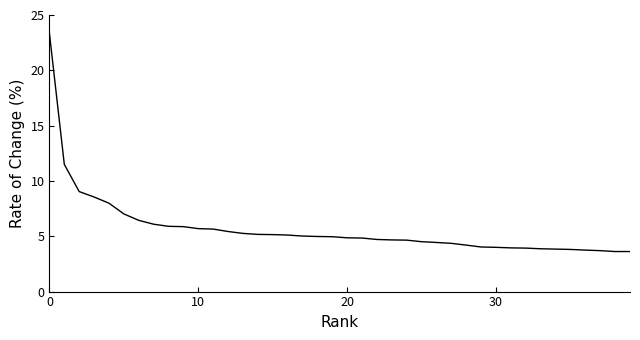

What is the minimum value shown in the chart?

3.6